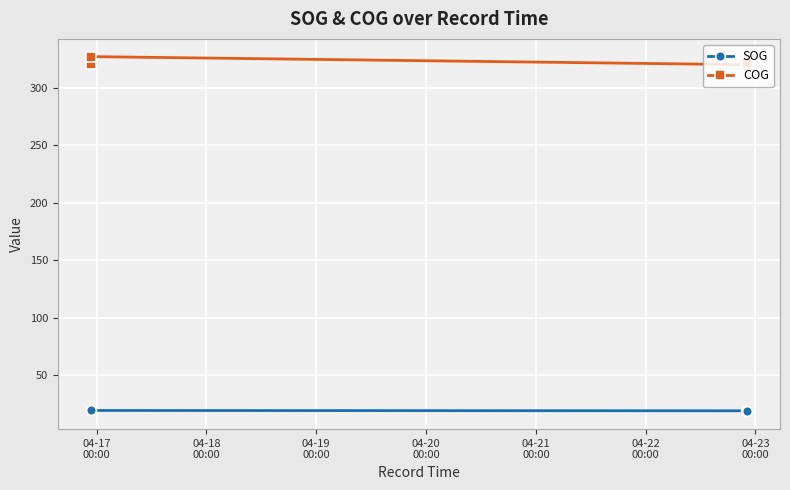

True or false: SOG has more than 2 interior local peaks.

False